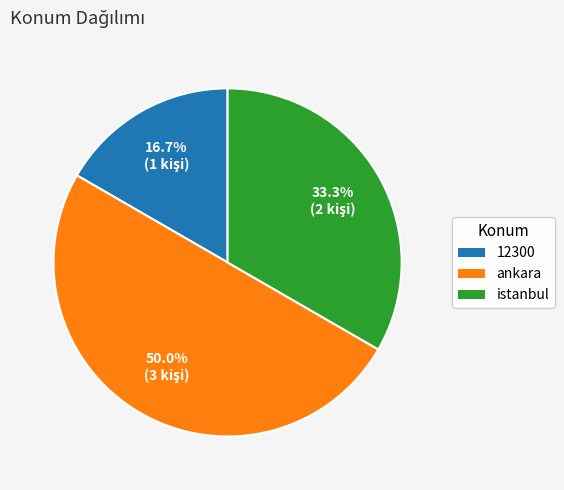

How many slices are in this pie chart?

3